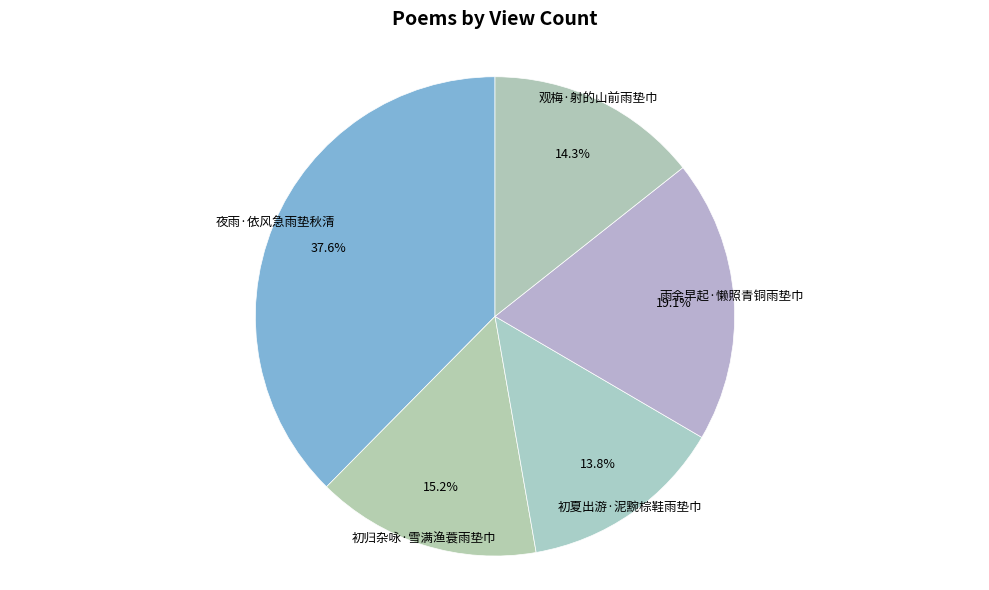

Is 夜雨·依风急雨垫秋清 the majority of the pie?

No